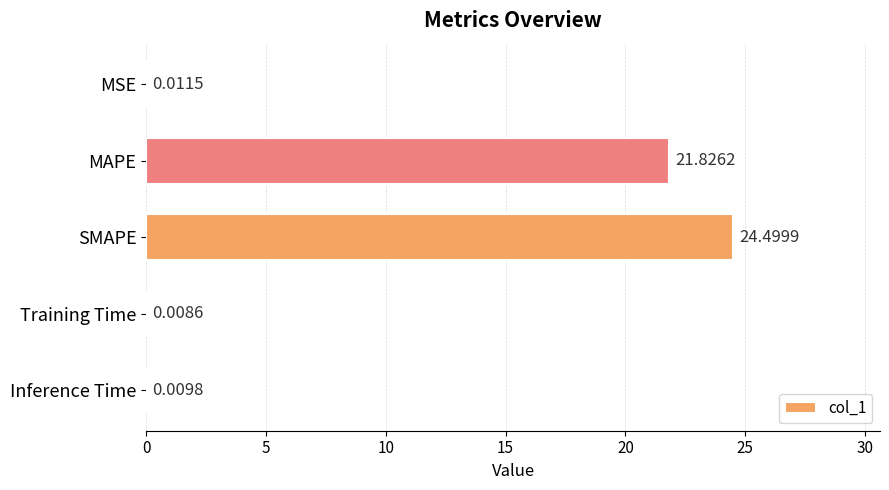

Which has a higher value, MAPE or MSE?

MAPE